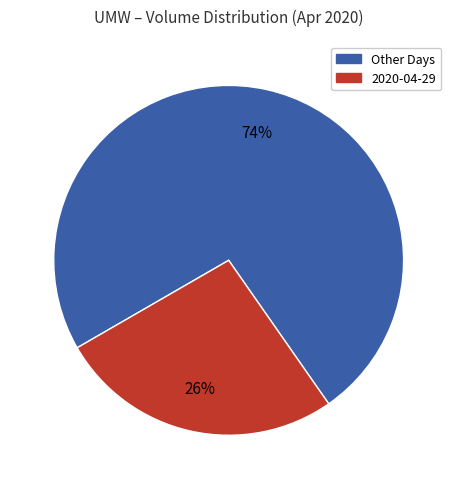

Does any single category account for the majority?

Yes